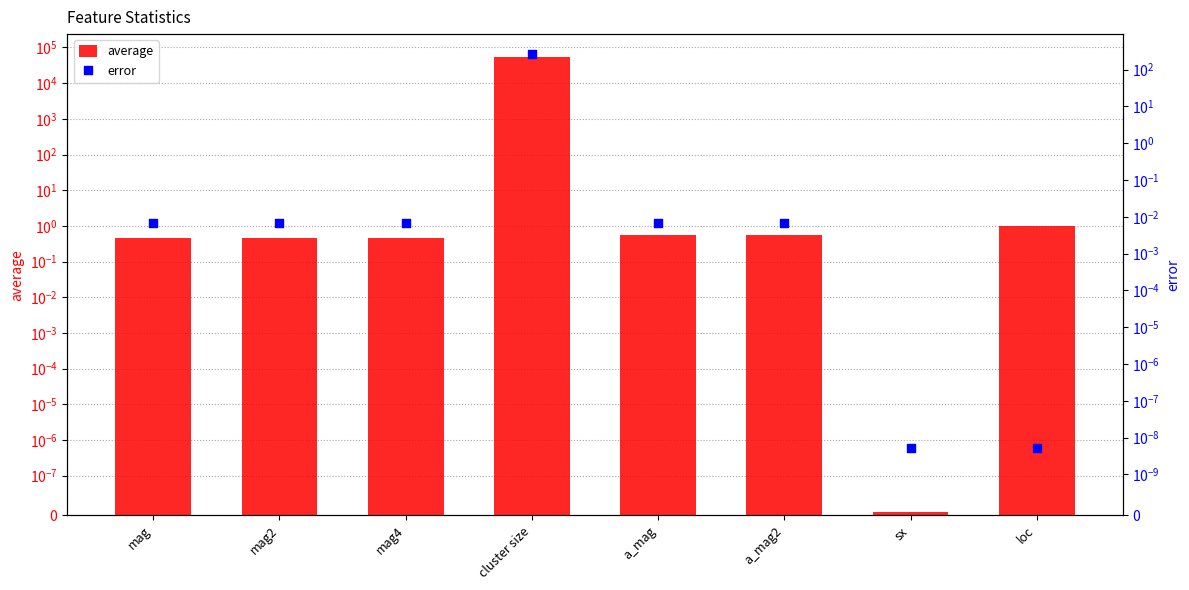

Is the value of error at a_mag2 greater than the value of average at mag4?

No